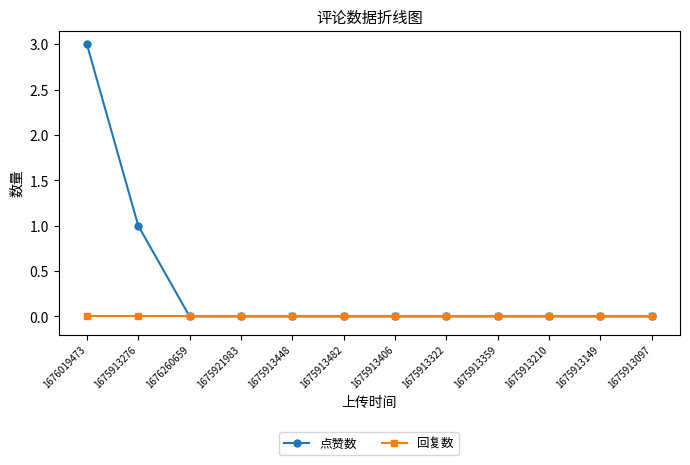

What is the label of the 11th point from the left?

1675913149